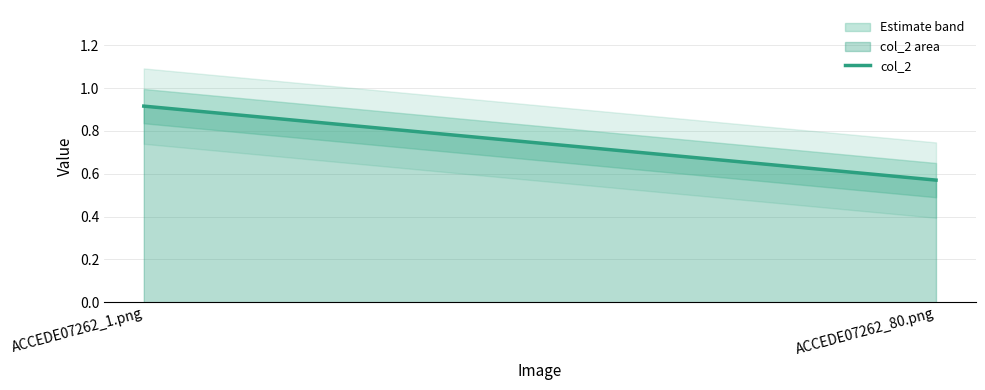

What is the sum of the values at ACCEDE07262_1.png and ACCEDE07262_80.png?

1.5